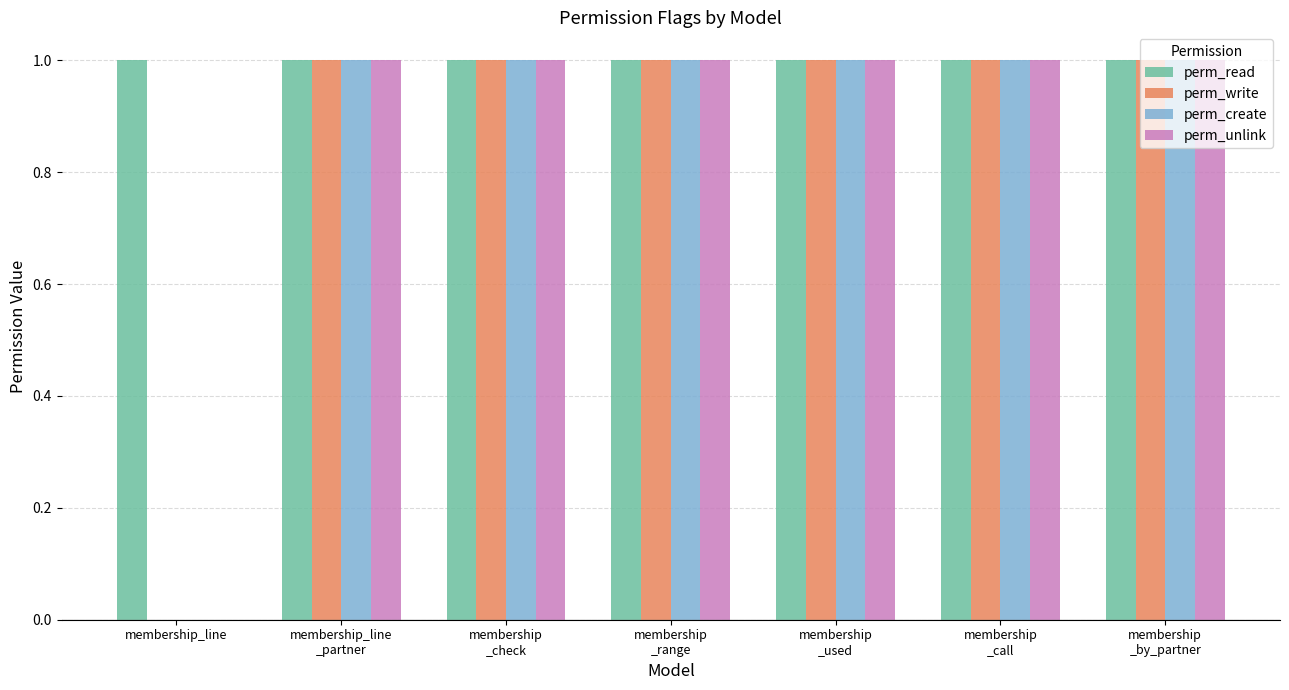

What is the total value across all series at membership
_call?

4